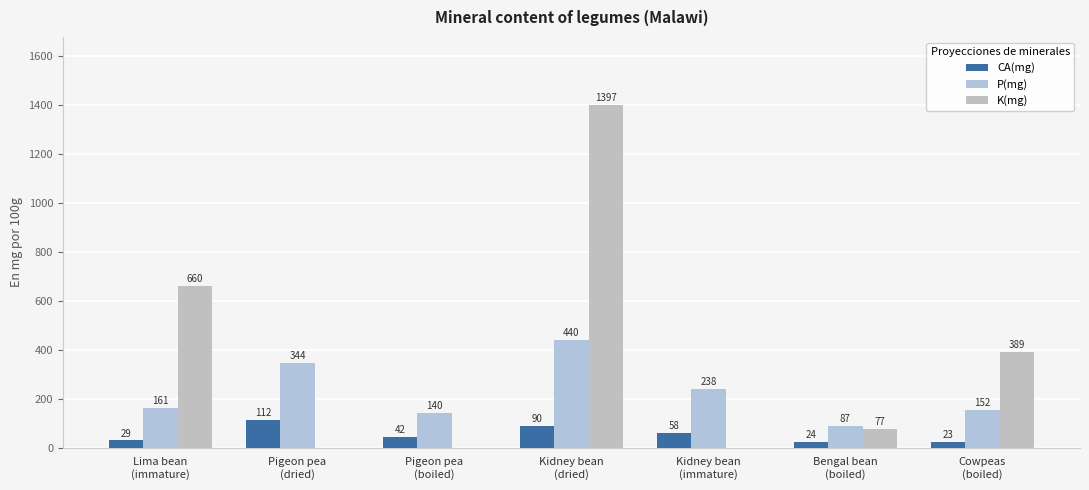

What position from the left is Lima bean
(immature)?

1